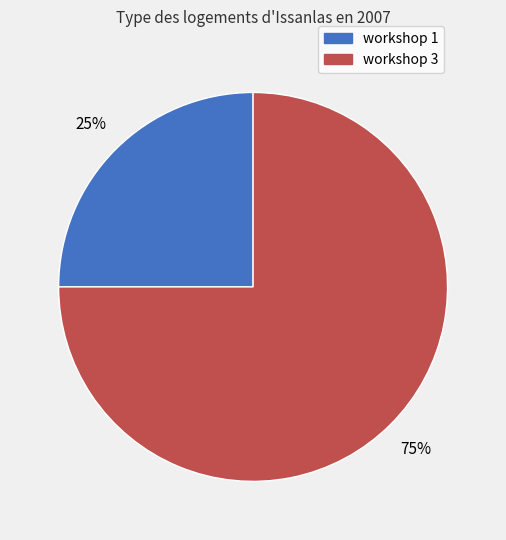

Rank the categories by value from highest to lowest.

workshop 3, workshop 1